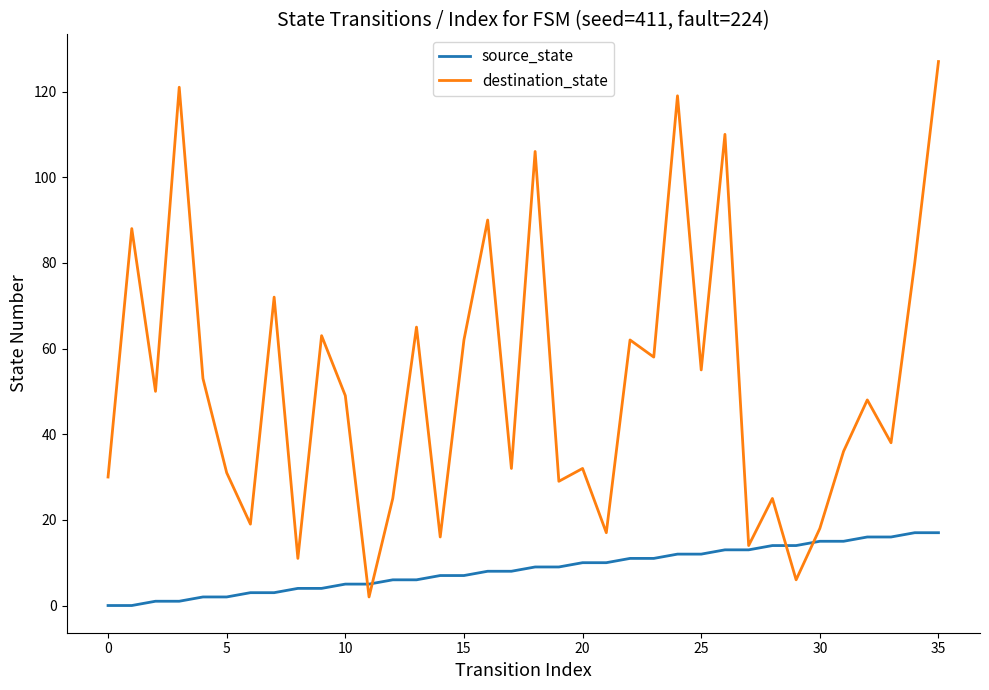

Rank the series by their average value, from lowest to highest.

source_state, destination_state